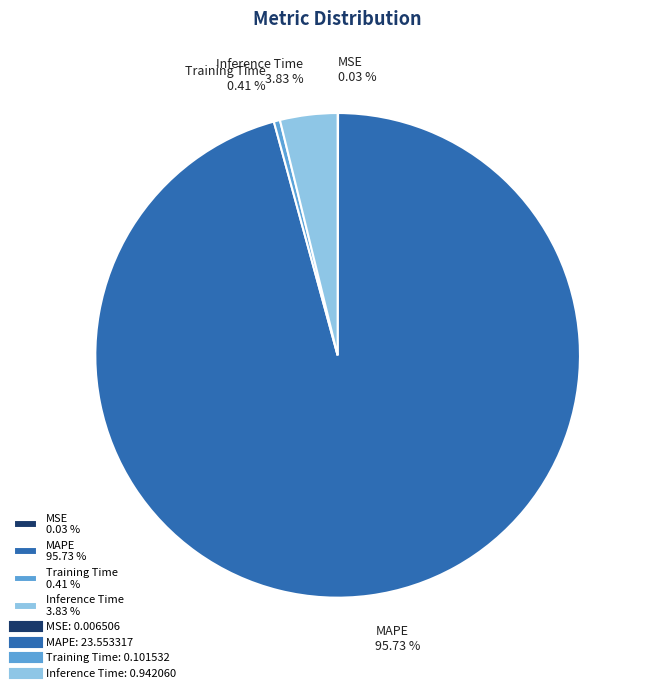

Does MAPE account for over 50% of the chart?

Yes